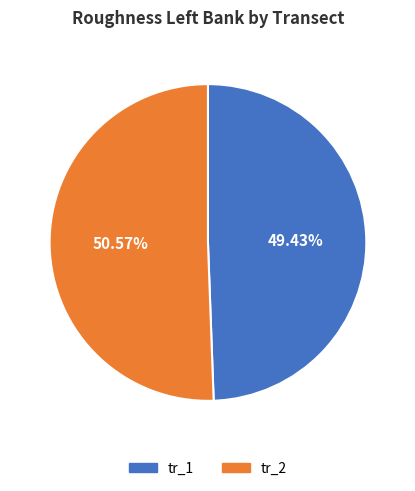

Between tr_1 and tr_2, which is larger?

tr_2